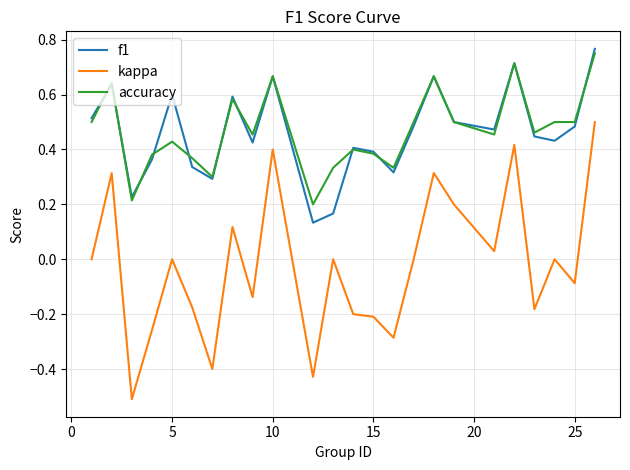

True or false: kappa and accuracy cross at least once.

False